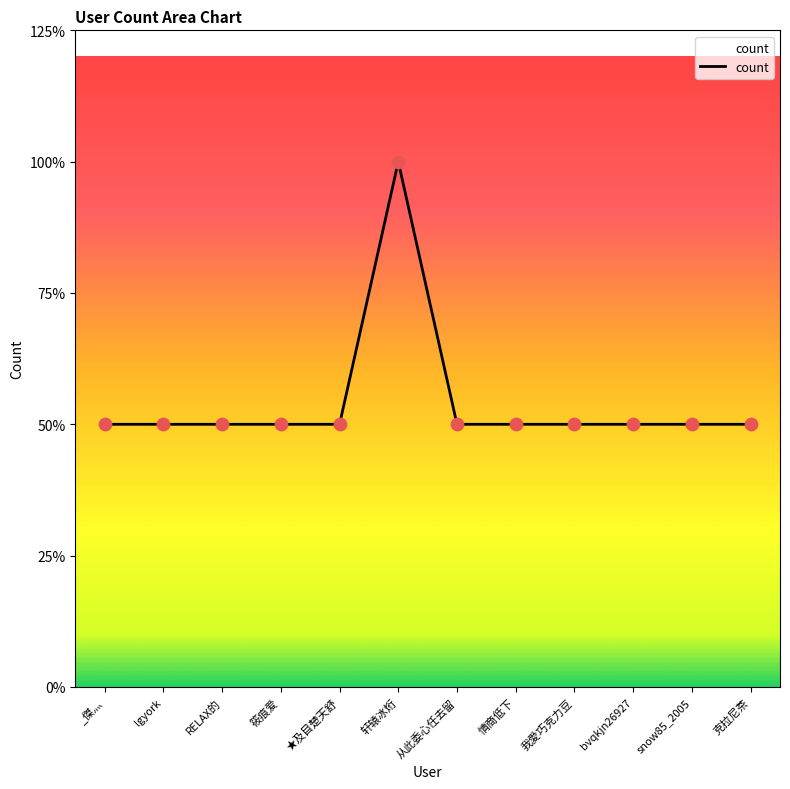

Approximately how many times larger is the value at 我愛巧克力豆 compared to RELAX的?

1.0